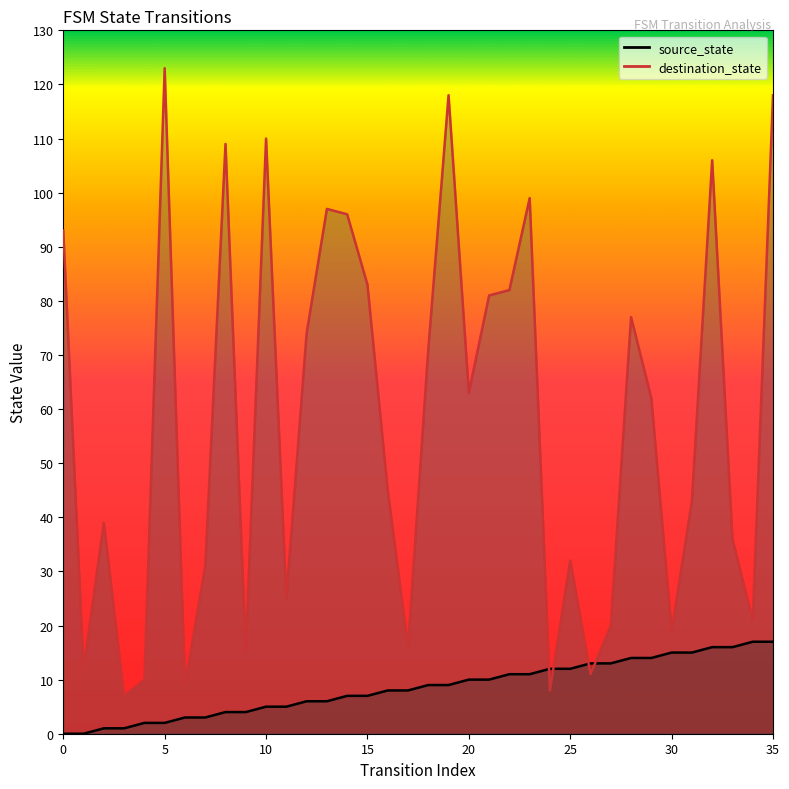

Does the chart display data point markers on the line(s)?

No